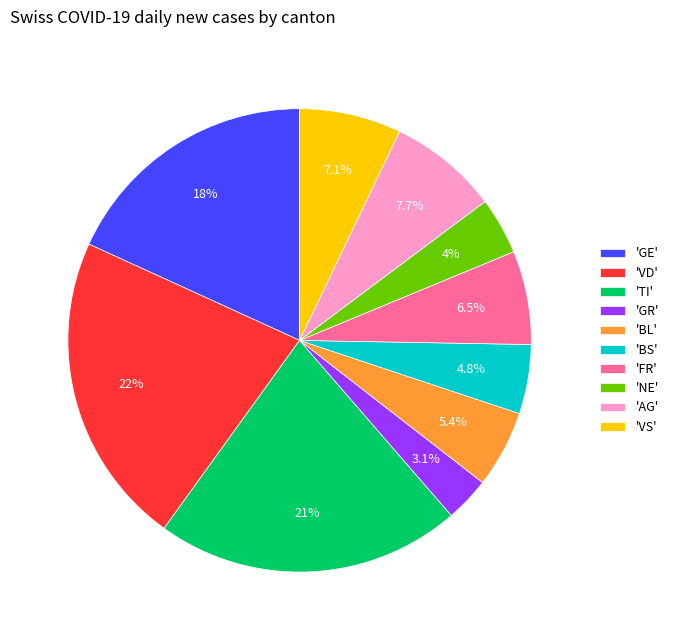

Between 'GE' and 'VD', which is larger?

'VD'